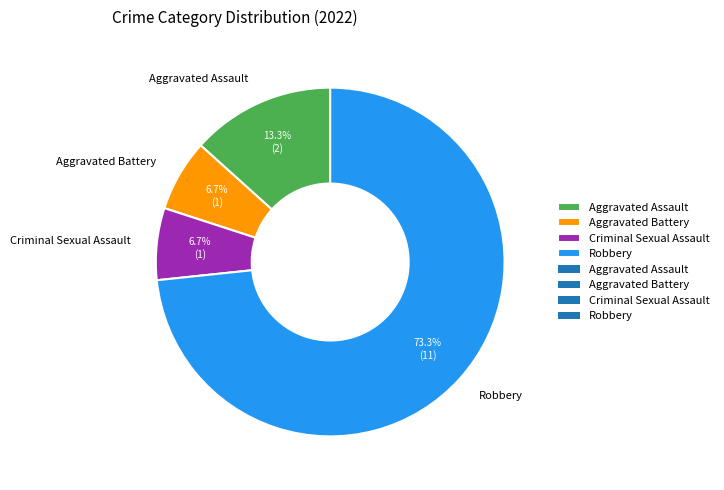

Which category has the biggest portion of the pie?

Robbery